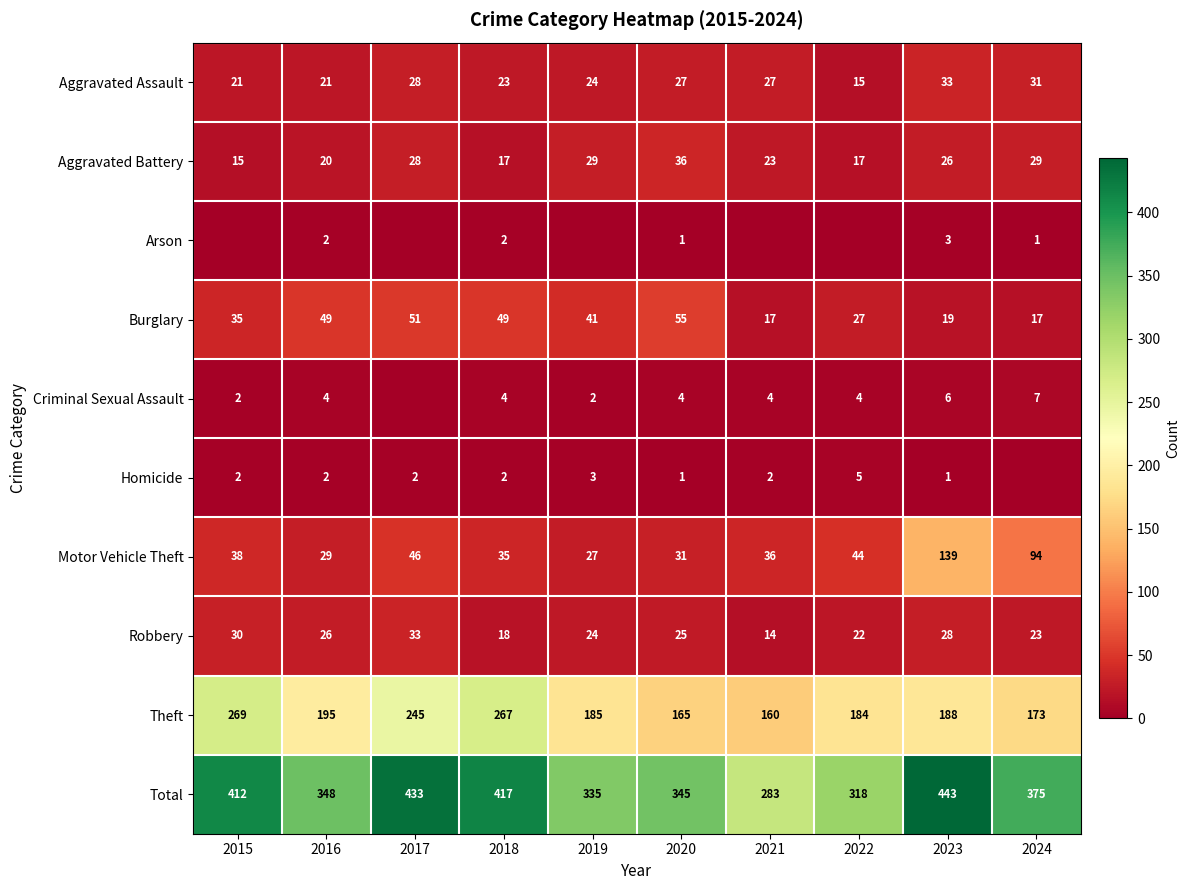

How many distinct data groups are displayed?

10